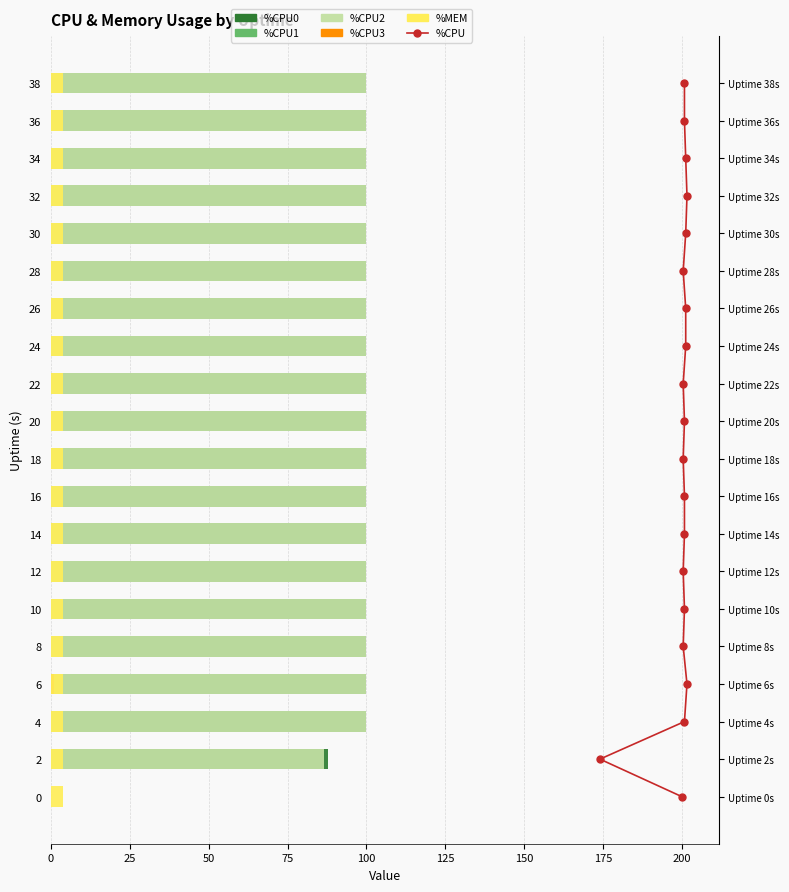

True or false: %MEM has a value of 5.4 at 2.

False